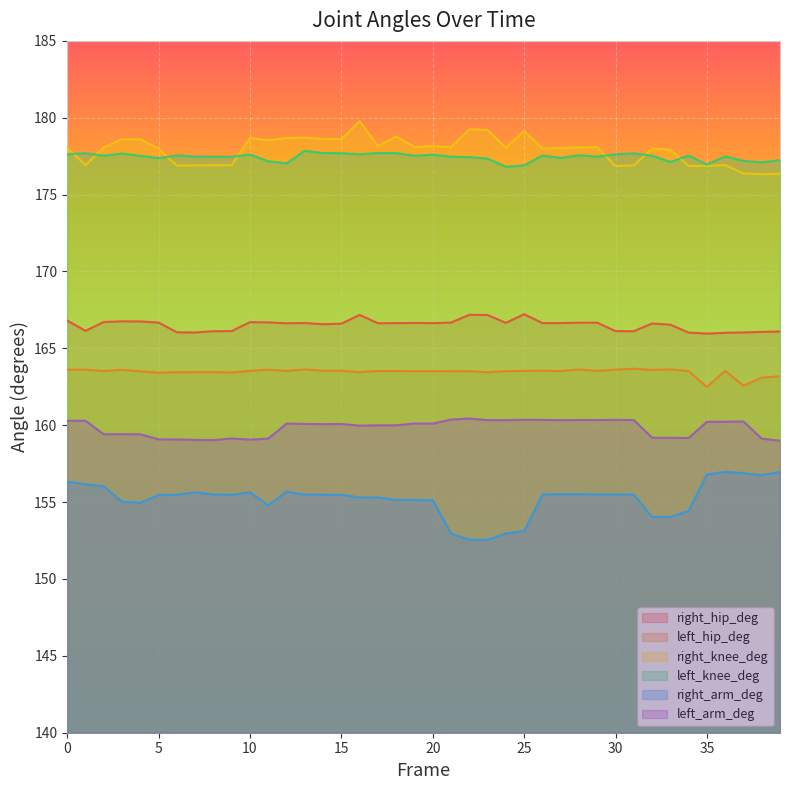

Does the chart display data point markers on the line(s)?

No